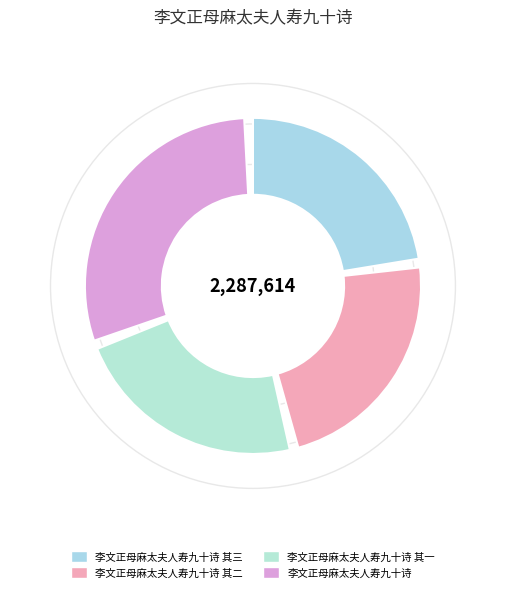

Do 李文正母麻太夫人寿九十诗 其二 and 李文正母麻太夫人寿九十诗 together represent more than half of the pie?

Yes